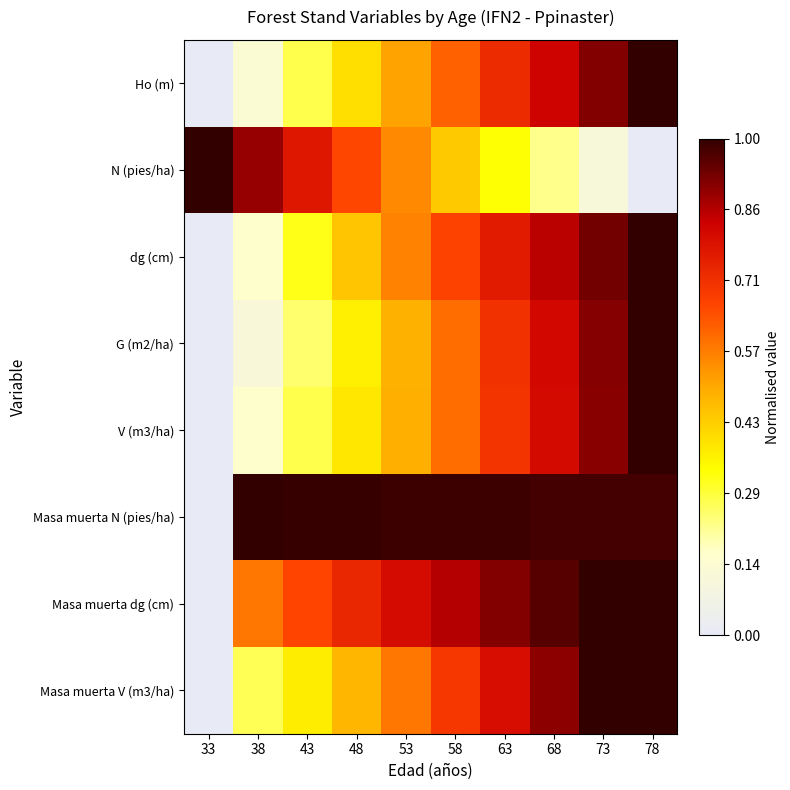

What is the total value across all series at 38?

3.3